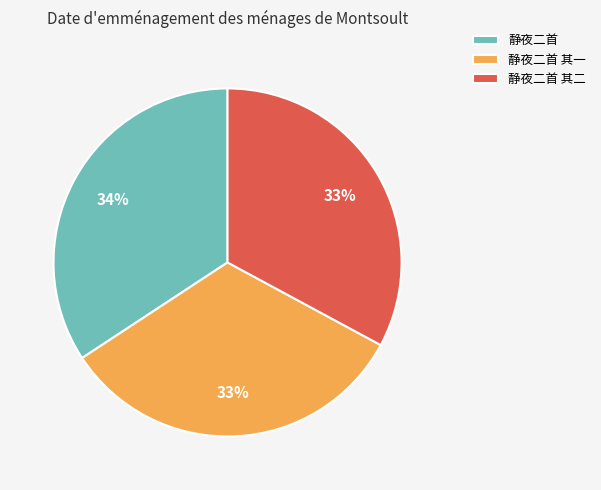

Which slice is the largest?

静夜二首